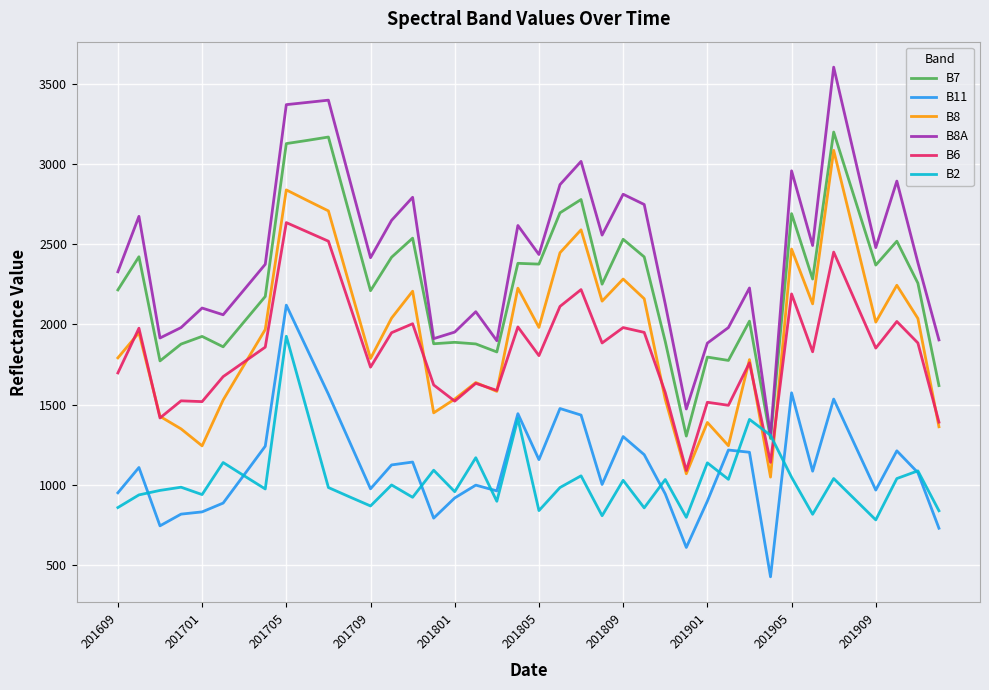

After their last crossing, which series has the higher values: B2 or B8?

B8